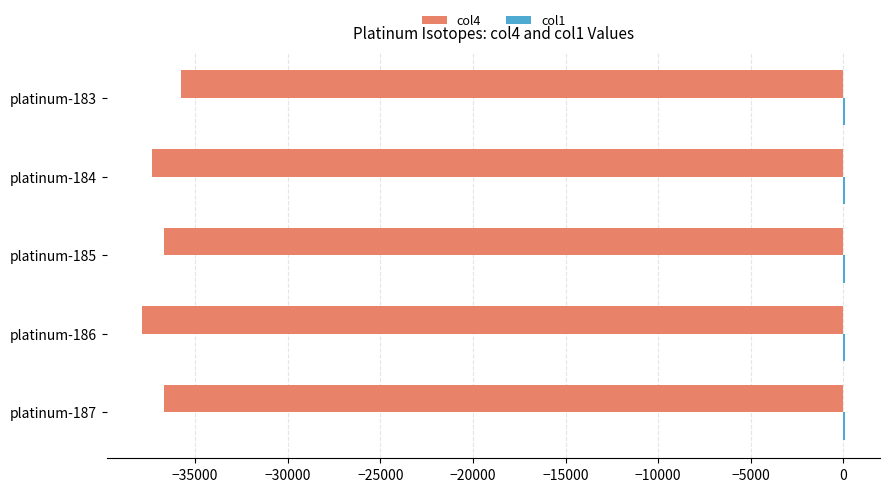

What is the highest value of the col4 series?

-35772.5